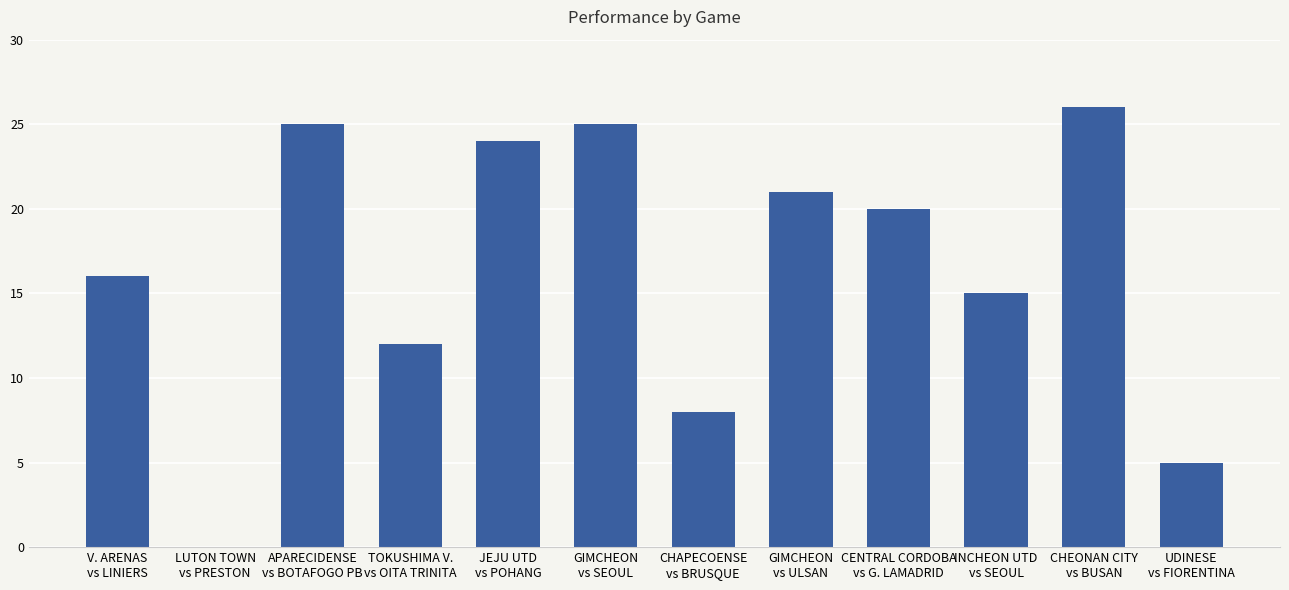

What is the difference between the values at LUTON TOWN
vs PRESTON and CENTRAL CORDOBA
vs G. LAMADRID?

20